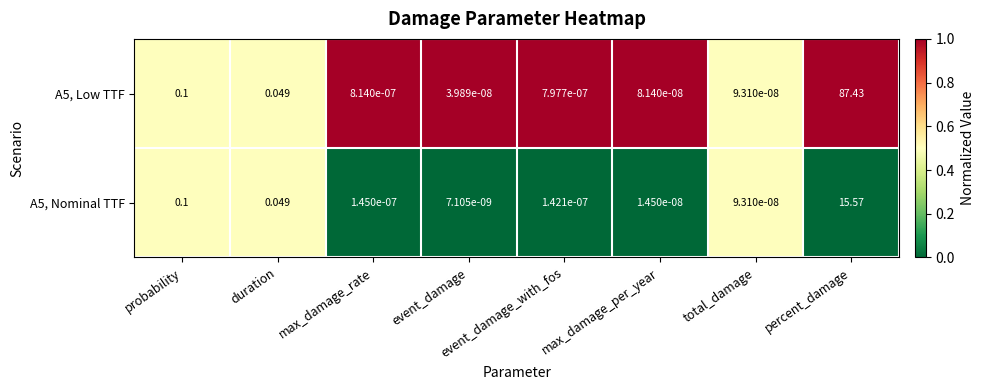

Is the value of A5, Low TTF at max_damage_per_year greater than the value of A5, Nominal TTF at percent_damage?

No